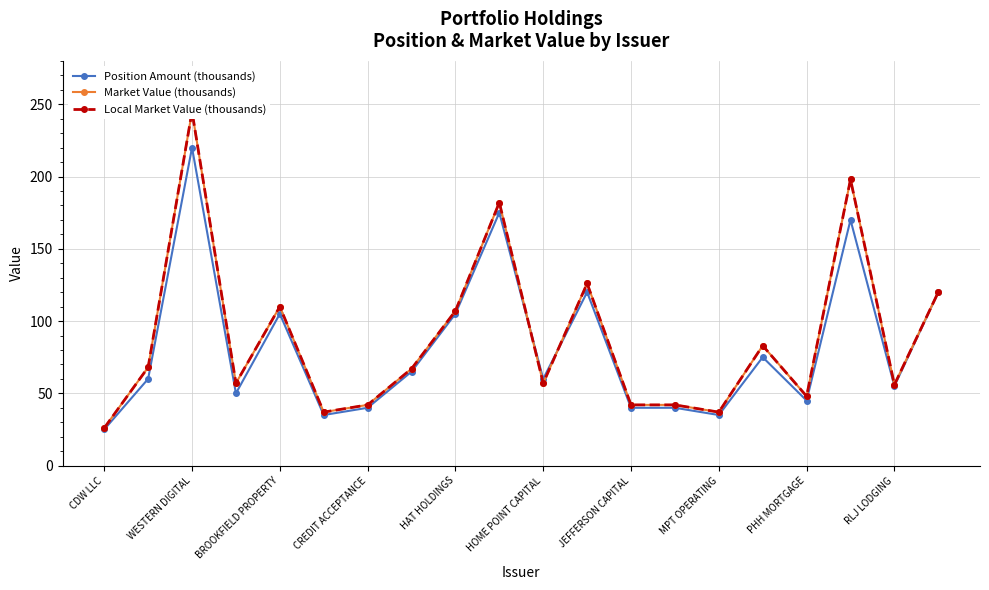

At which label is Market Value (thousands) closest to 135?

11